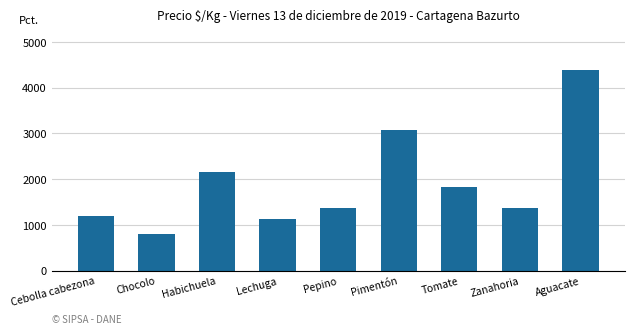

Where does the data first go above 1367?

Habichuela